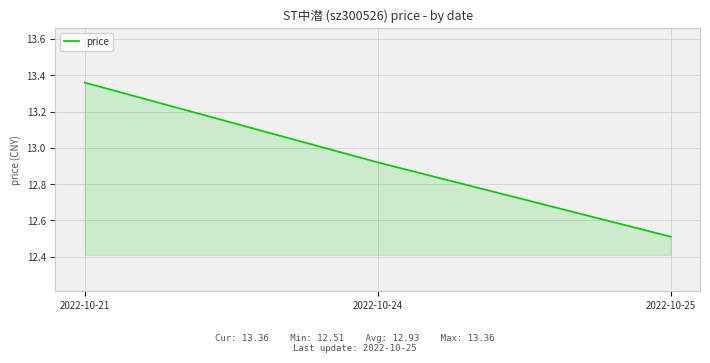

Where is the data nearest to the value 12?

2022-10-25